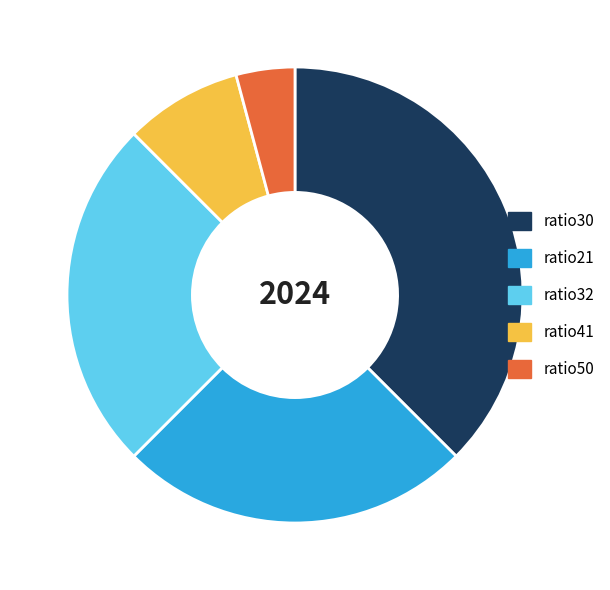

What is the ratio of the value at ratio41 to the value at ratio50?

2.0